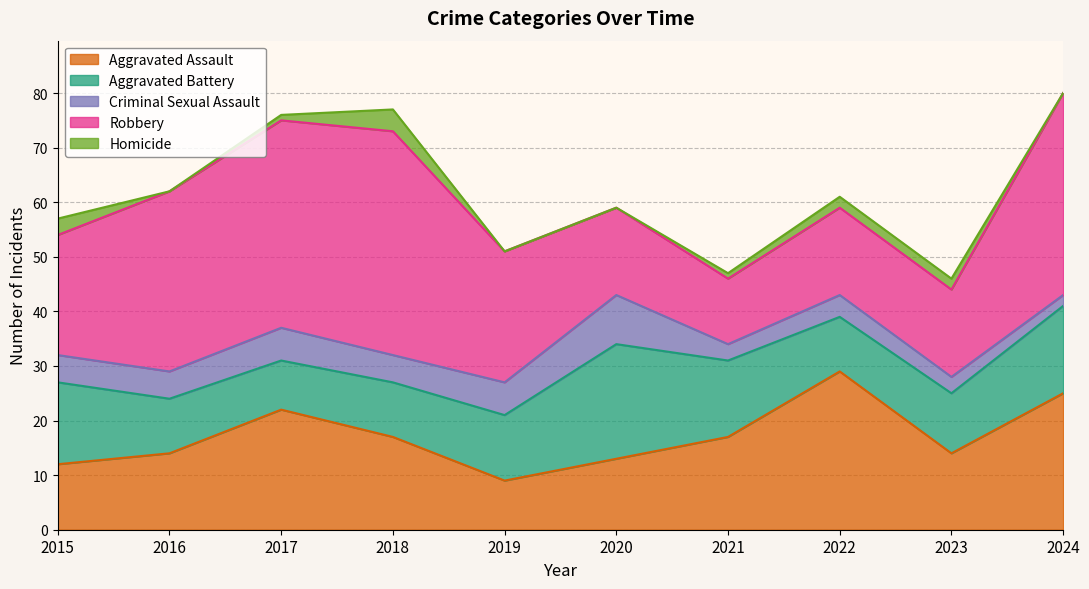

Count the Homicide values in the range 0 to 2.

8